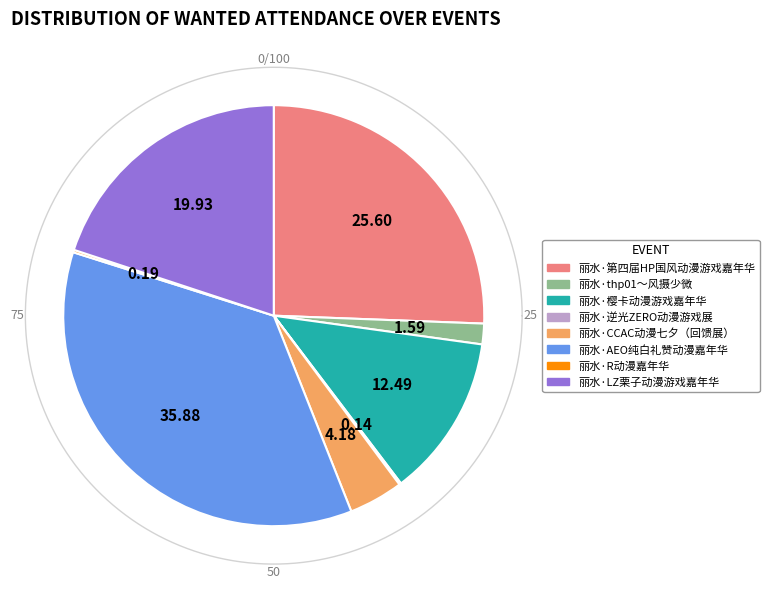

True or false: 丽水·thp01～风摄少微 accounts for 1% of the total.

False